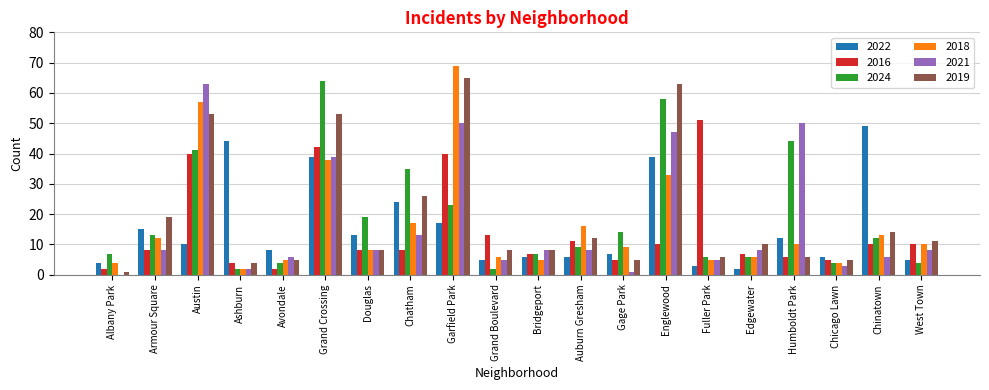

Is it true that 2019 equals 8 at Grand Boulevard?

True